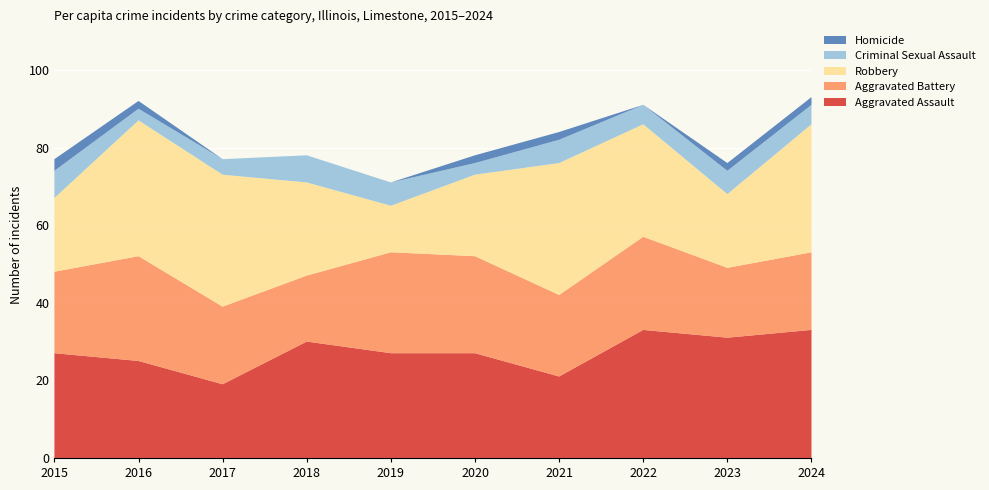

Reading left to right, list all the values displayed in this chart.

Aggravated Assault: 2015=27	2016=25	2017=19	2018=30	2019=27	2020=27	2021=21	2022=33	2023=31	2024=33
Aggravated Battery: 2015=21	2016=27	2017=20	2018=17	2019=26	2020=25	2021=21	2022=24	2023=18	2024=20
Robbery: 2015=19	2016=35	2017=34	2018=24	2019=12	2020=21	2021=34	2022=29	2023=19	2024=33
Criminal Sexual Assault: 2015=7	2016=3	2017=4	2018=7	2019=6	2020=3	2021=6	2022=5	2023=6	2024=5
Homicide: 2015=3	2016=2	2017=0	2018=0	2019=0	2020=2	2021=2	2022=0	2023=2	2024=2